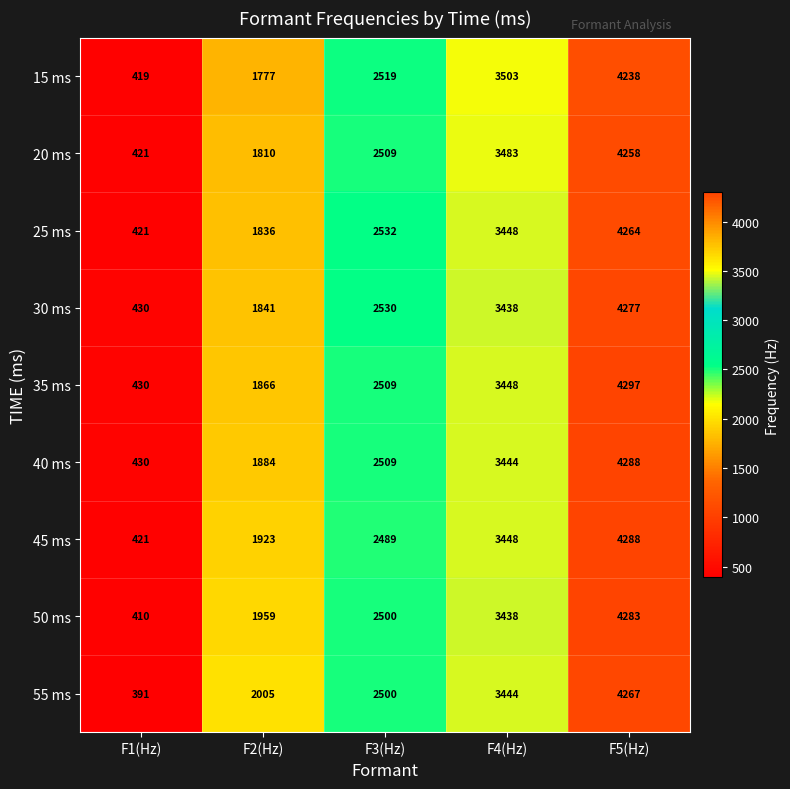

At how many categories does at least one series exceed 2502?

3